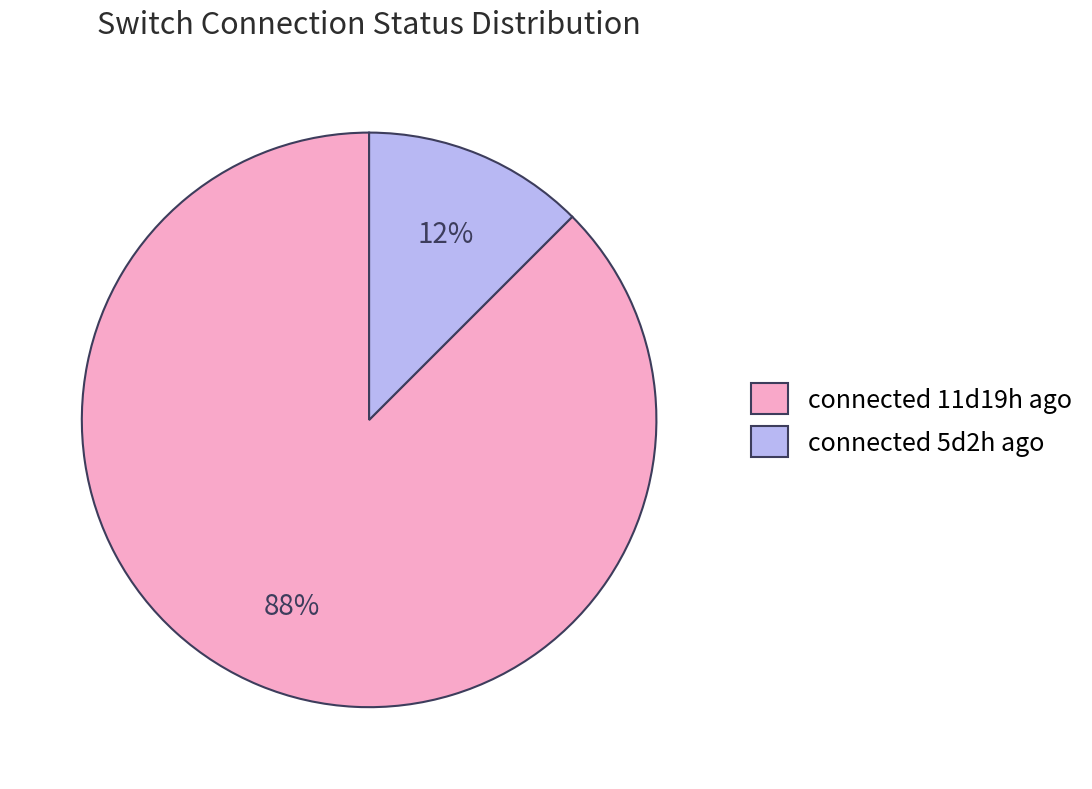

Between connected 5d2h ago and connected 11d19h ago, which is larger?

connected 11d19h ago